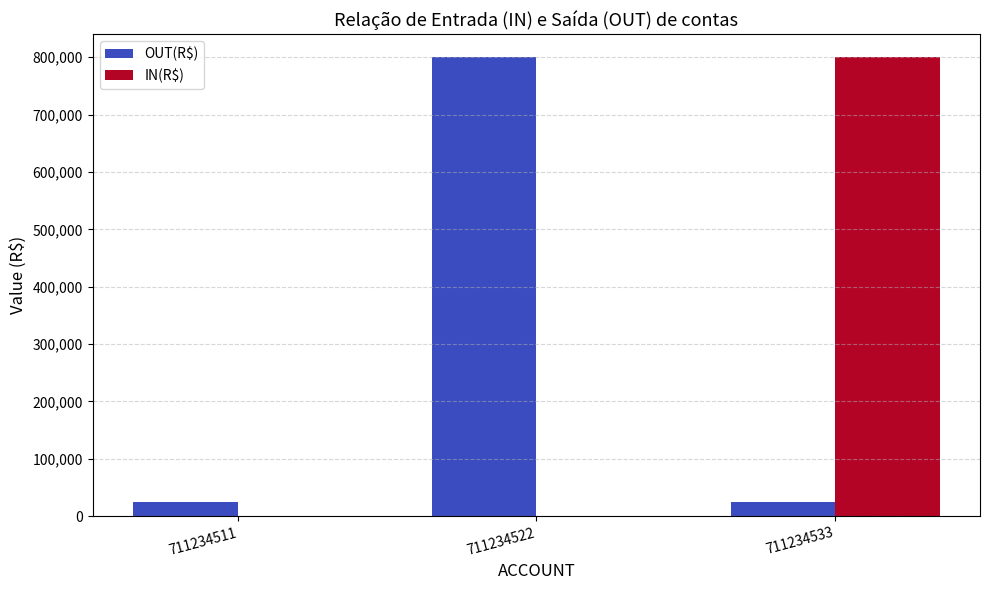

Are the bars horizontal?

No